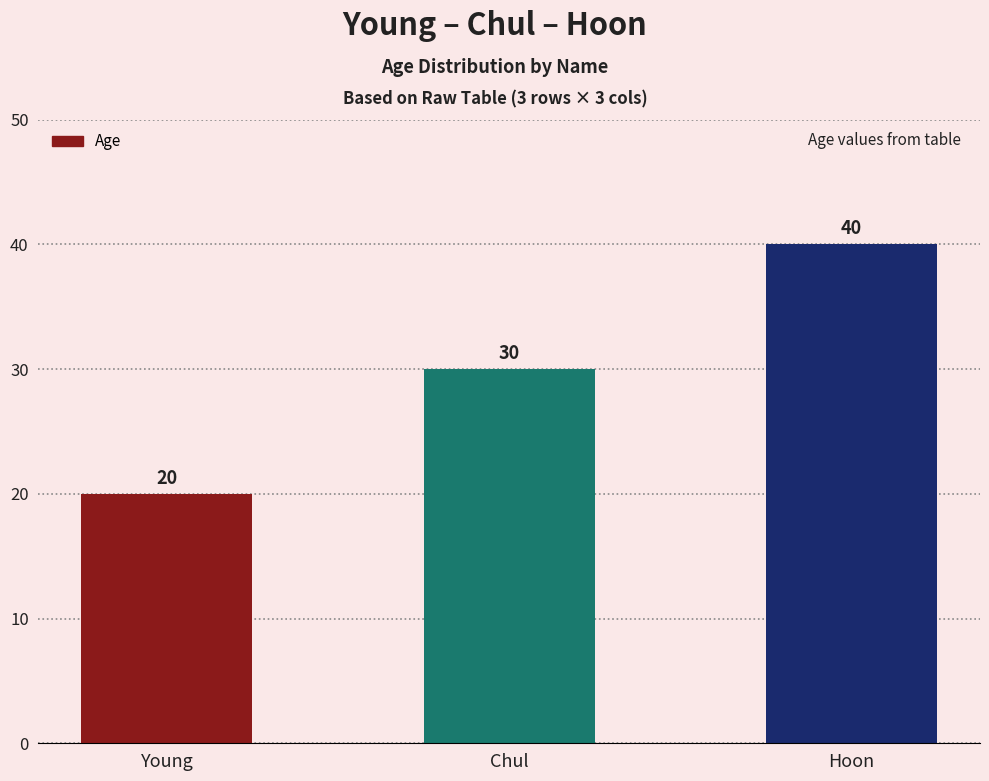

Reading left to right, what are all the values shown in this chart?

Young=20	Chul=30	Hoon=40